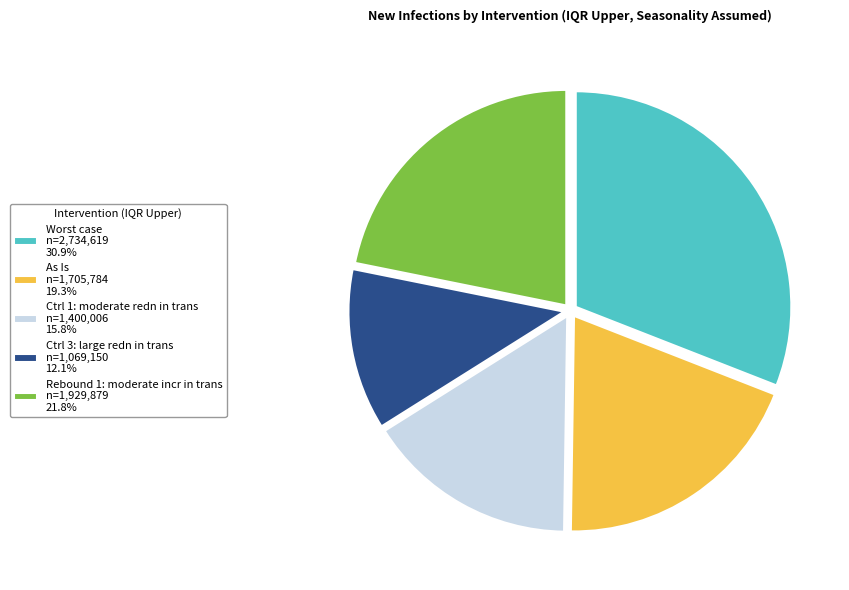

Is it true that Rebound 1: moderate incr in trans is 32% of the pie?

False